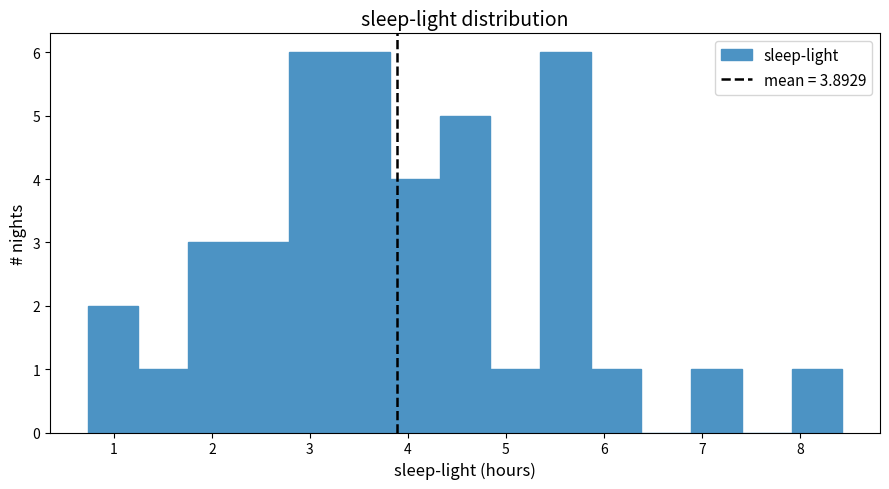

Reading left to right, list every bar in this chart as the range it spans on the x-axis followed by its height. Neither the bar edges nor the heights are printed on the chart, so give them approximately, as read against the axes.

0.7 to 1.2: 2
1.2 to 1.8: 1
1.8 to 2.3: 3
2.3 to 2.8: 3
2.8 to 3.3: 6
3.3 to 3.8: 6
3.8 to 4.3: 4
4.3 to 4.8: 5
4.8 to 5.4: 1
5.4 to 5.9: 6
5.9 to 6.4: 1
6.4 to 6.9: 0
6.9 to 7.4: 1
7.4 to 7.9: 0
7.9 to 8.4: 1